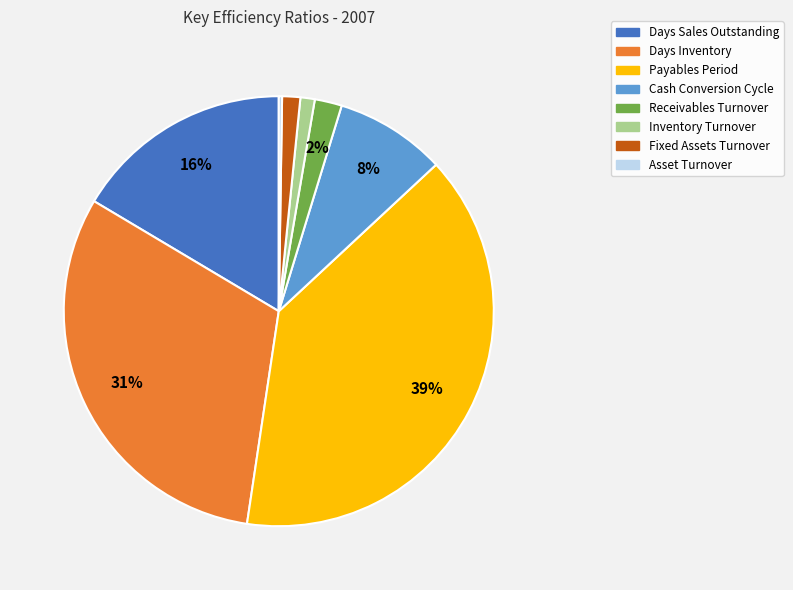

Do Fixed Assets Turnover and Receivables Turnover together represent more than half of the pie?

No